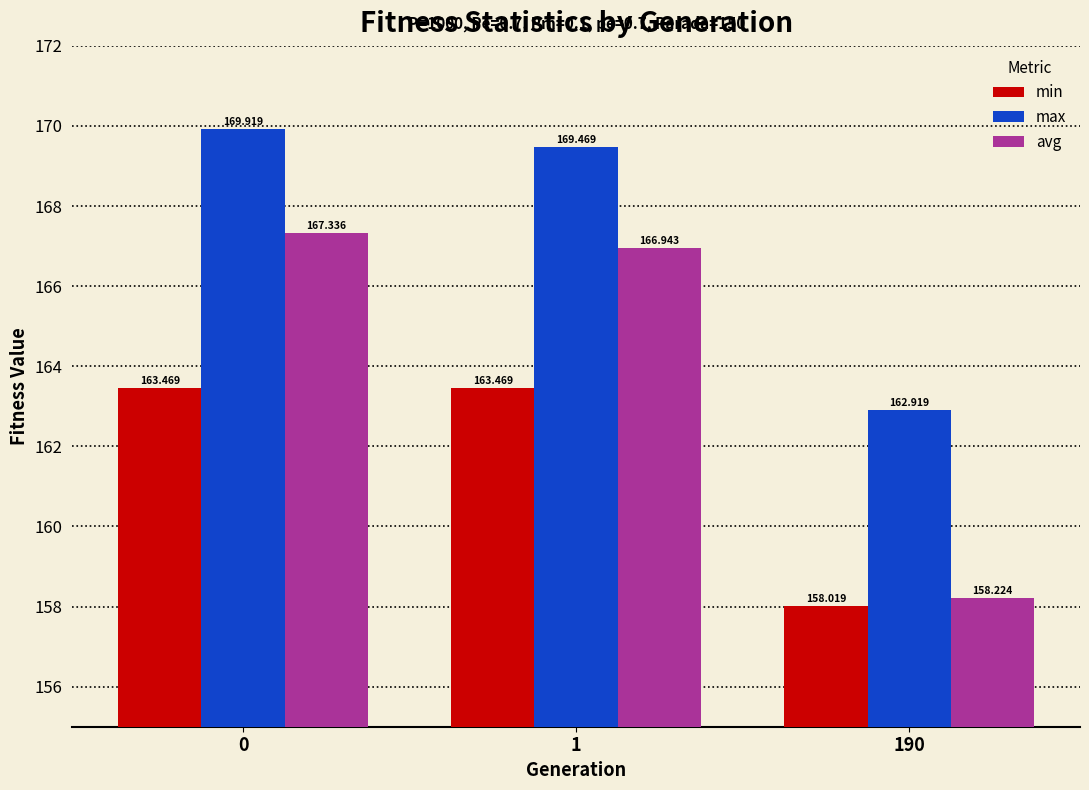

Does the chart contain any negative values?

No